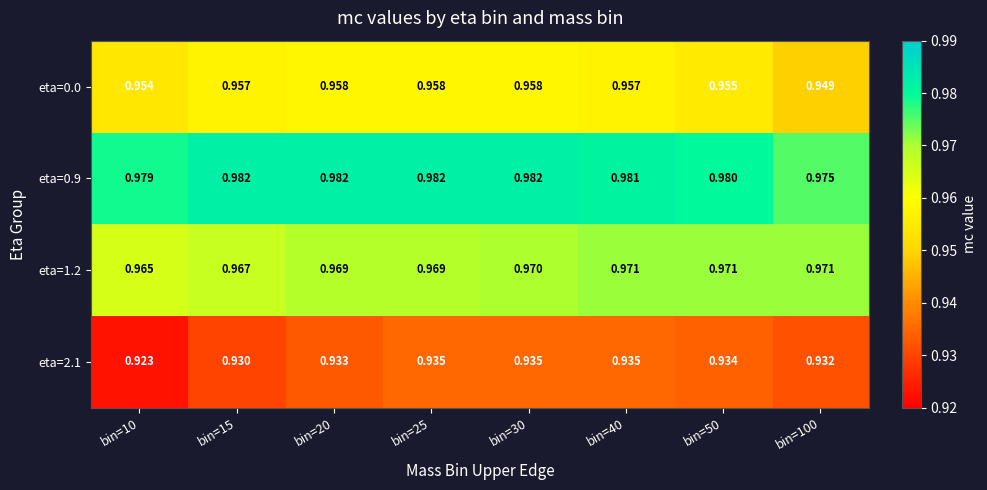

At which category is the sum across all series the highest?

bin=30